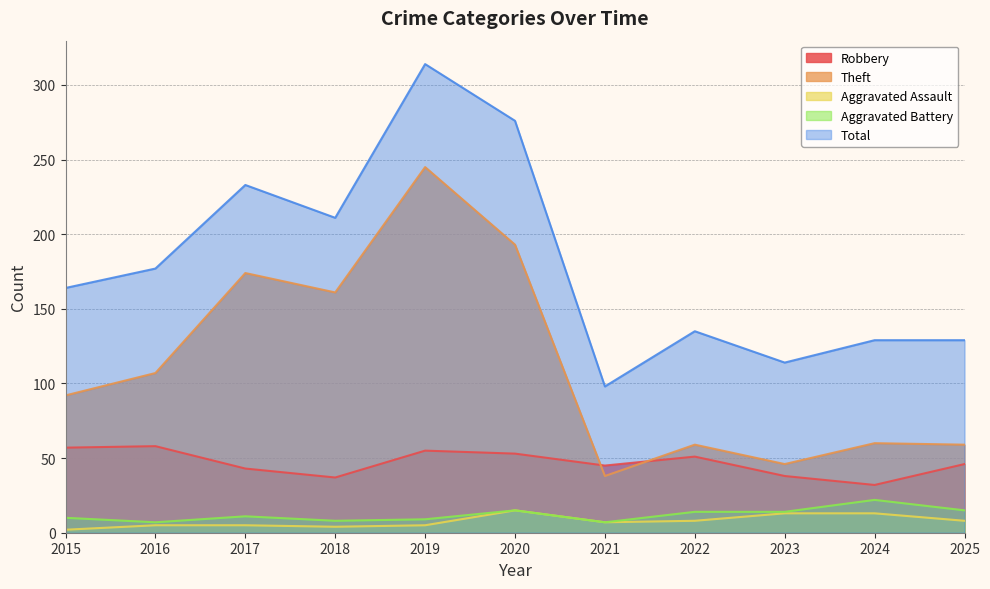

What are all the series names shown in the legend?

Robbery, Theft, Aggravated Assault, Aggravated Battery, Total